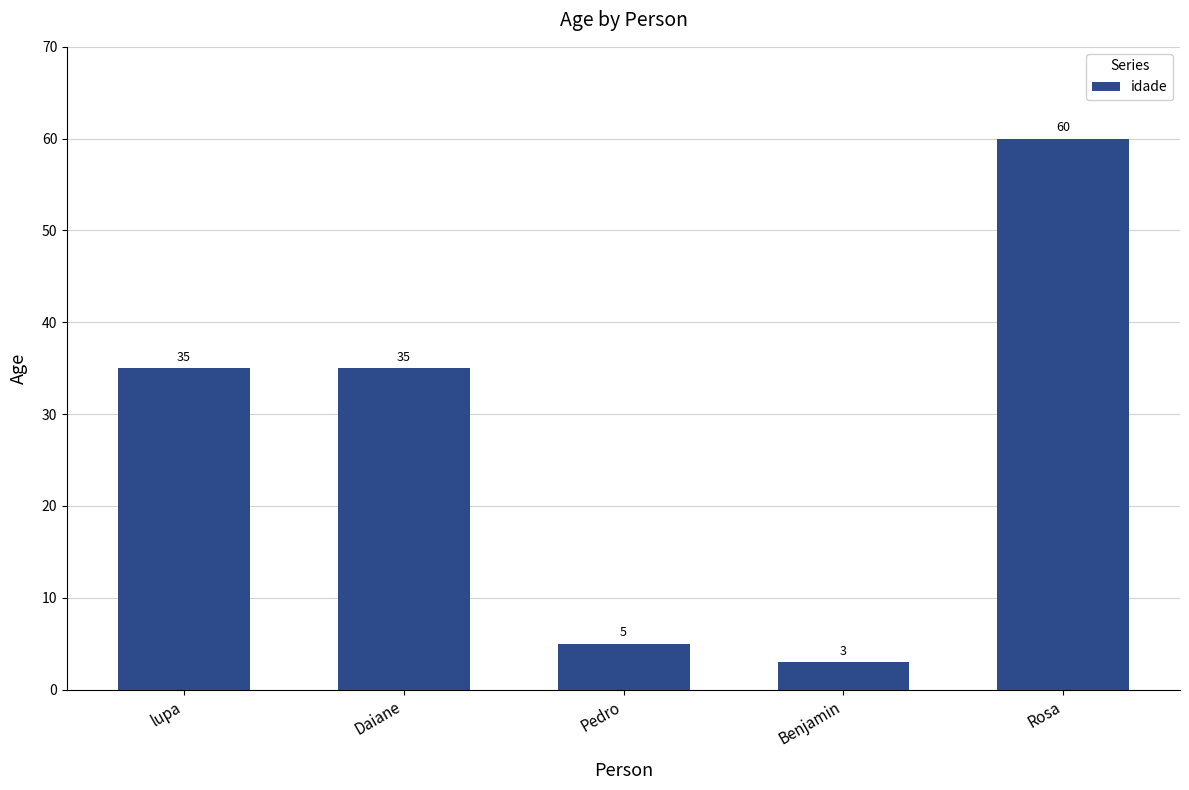

At which category does the chart reach its minimum across all series?

Benjamin